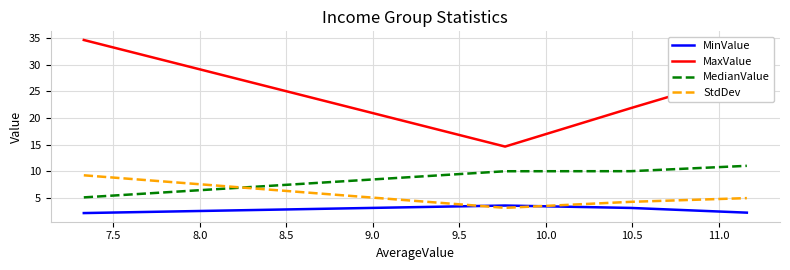

Which series has the largest range (max minus min)?

MaxValue